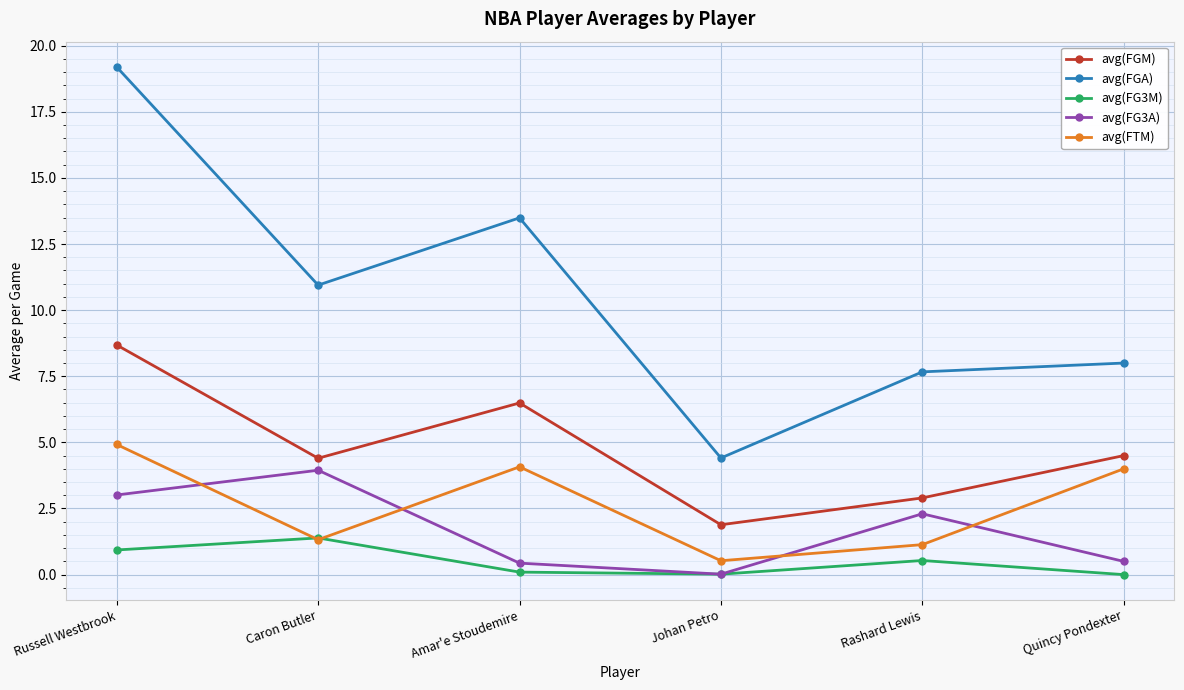

Which series changed the most between Russell Westbrook and Amar'e Stoudemire?

avg(FGA)